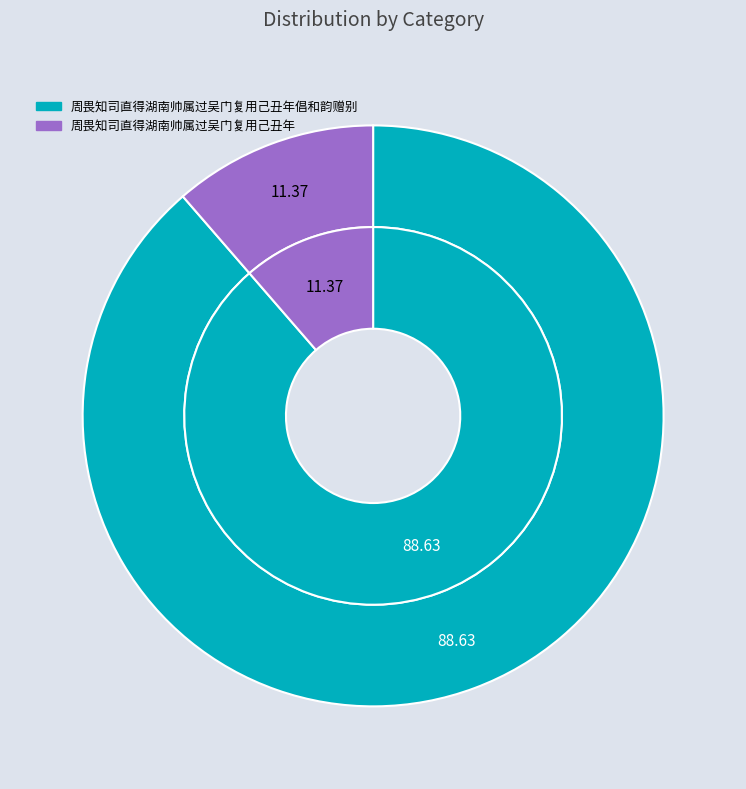

How many segments does this pie chart have?

2